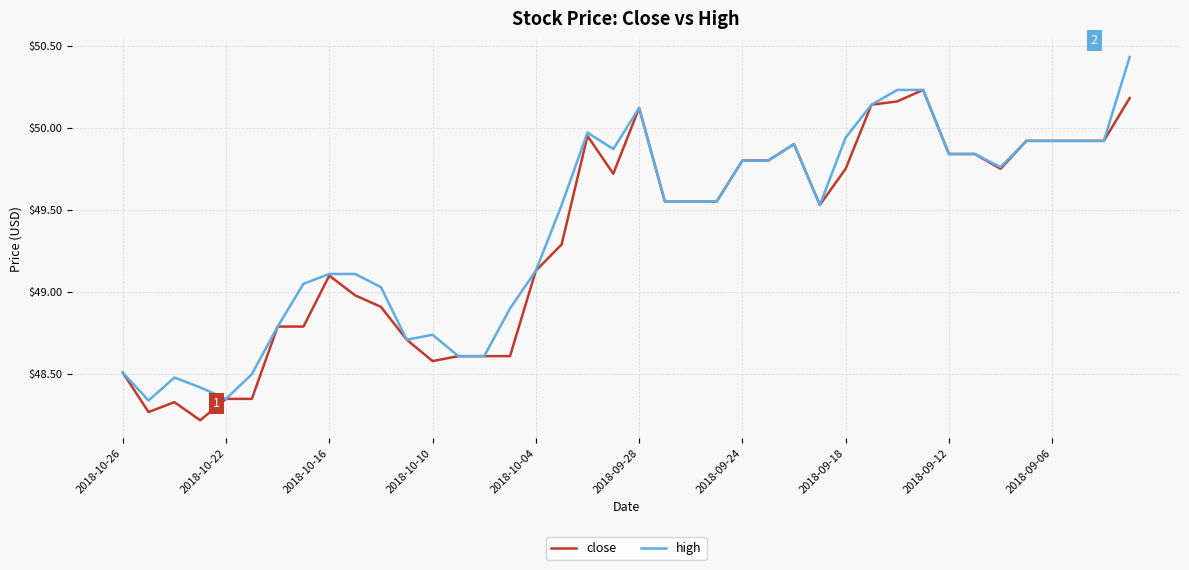

What is the minimum value shown in the chart?

48.2